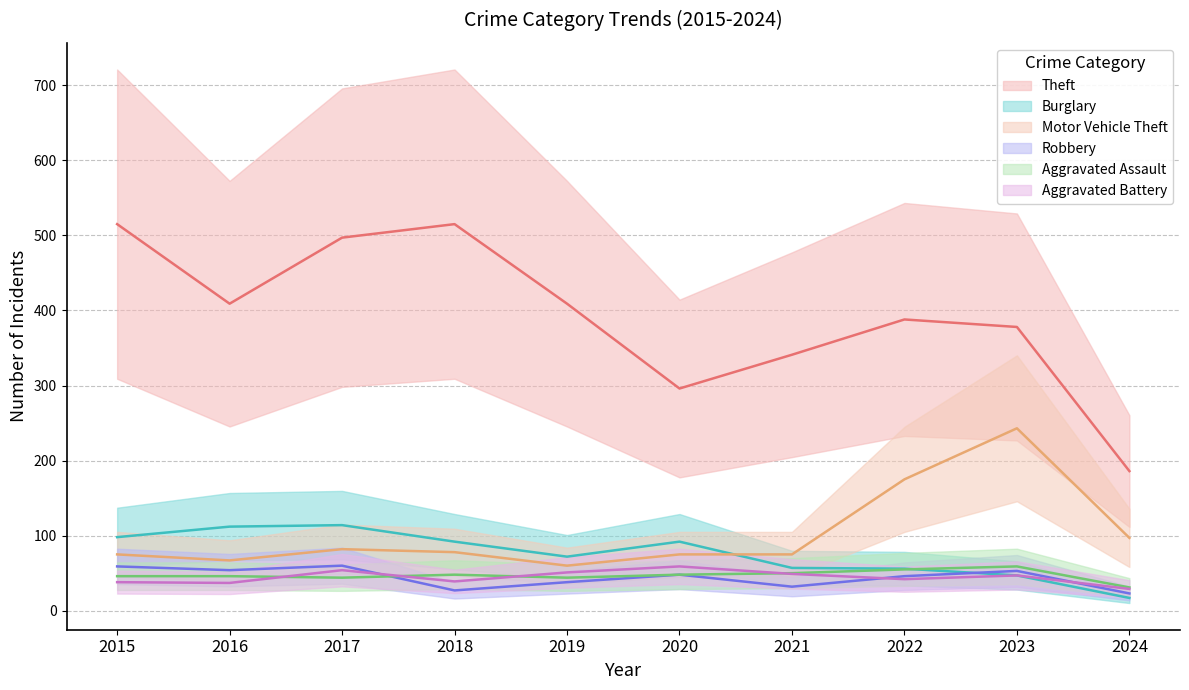

Which series has the widest spread of values?

Theft